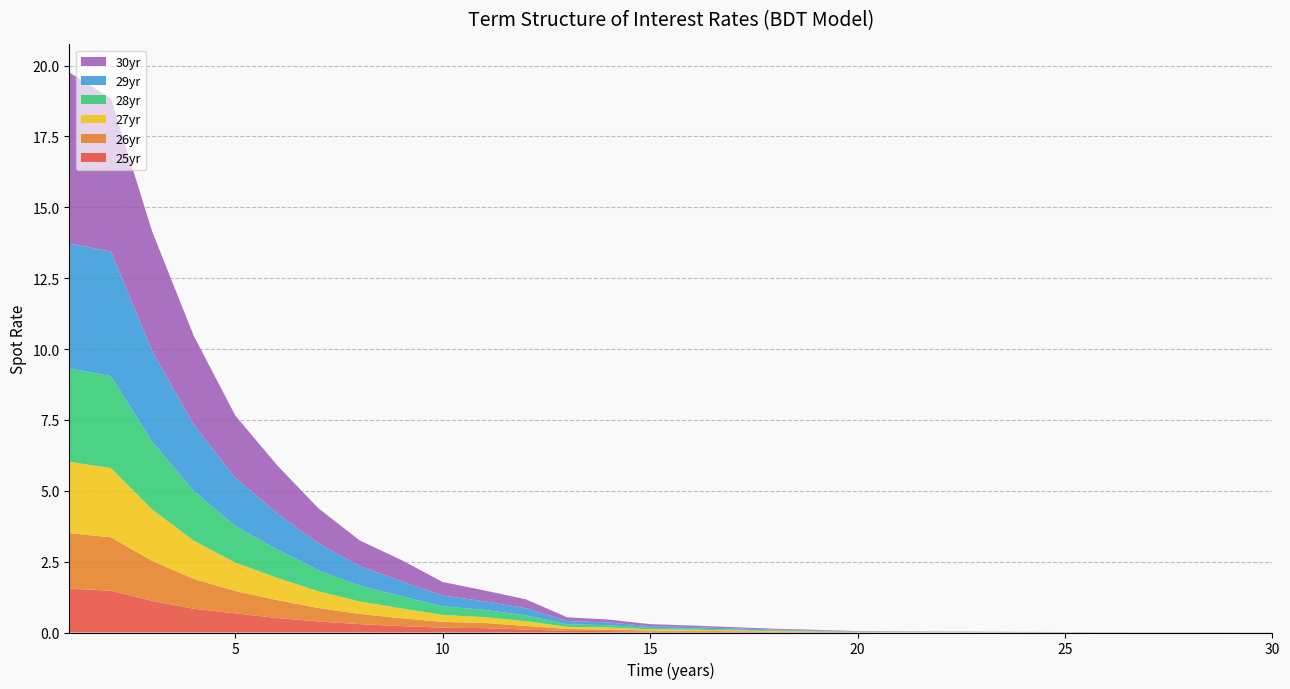

Reading left to right, extract all data points from this chart.

col_25: 1=1.5	2=1.5	3=1.1	4=0.8	5=0.7	6=0.5	7=0.4	8=0.3	9=0.2	10=0.2	11=0.2	12=0.1	13=0.1	14=0.0	15=0.0	16=0.0	17=0.0	18=0.0	19=0.0	20=0.0	21=0.0	22=0.0	23=0.0	24=0.0	25=0.0	26=0.0	27=0.0	28=0.0	29=0.0	30=0.0
col_26: 1=2.0	2=1.9	3=1.4	4=1.1	5=0.8	6=0.6	7=0.5	8=0.4	9=0.3	10=0.2	11=0.2	12=0.1	13=0.1	14=0.1	15=0.0	16=0.0	17=0.0	18=0.0	19=0.0	20=0.0	21=0.0	22=0.0	23=0.0	24=0.0	25=0.0	26=0.0	27=0.0	28=0.0	29=0.0	30=0.0
col_27: 1=2.5	2=2.4	3=1.8	4=1.3	5=1.0	6=0.8	7=0.6	8=0.4	9=0.3	10=0.2	11=0.2	12=0.2	13=0.1	14=0.1	15=0.0	16=0.0	17=0.0	18=0.0	19=0.0	20=0.0	21=0.0	22=0.0	23=0.0	24=0.0	25=0.0	26=0.0	27=0.0	28=0.0	29=0.0	30=0.0
col_28: 1=3.3	2=3.2	3=2.4	4=1.8	5=1.3	6=1.0	7=0.7	8=0.6	9=0.4	10=0.3	11=0.3	12=0.2	13=0.1	14=0.1	15=0.1	16=0.0	17=0.0	18=0.0	19=0.0	20=0.0	21=0.0	22=0.0	23=0.0	24=0.0	25=0.0	26=0.0	27=0.0	28=0.0	29=0.0	30=0.0
col_29: 1=4.4	2=4.4	3=3.2	4=2.3	5=1.7	6=1.3	7=0.9	8=0.7	9=0.5	10=0.4	11=0.3	12=0.3	13=0.1	14=0.1	15=0.1	16=0.1	17=0.0	18=0.0	19=0.0	20=0.0	21=0.0	22=0.0	23=0.0	24=0.0	25=0.0	26=0.0	27=0.0	28=0.0	29=0.0	30=0.0
col_30: 1=6.0	2=5.4	3=4.2	4=3.1	5=2.2	6=1.7	7=1.2	8=0.9	9=0.7	10=0.5	11=0.4	12=0.3	13=0.1	14=0.1	15=0.1	16=0.1	17=0.0	18=0.0	19=0.0	20=0.0	21=0.0	22=0.0	23=0.0	24=0.0	25=0.0	26=0.0	27=0.0	28=0.0	29=0.0	30=0.0